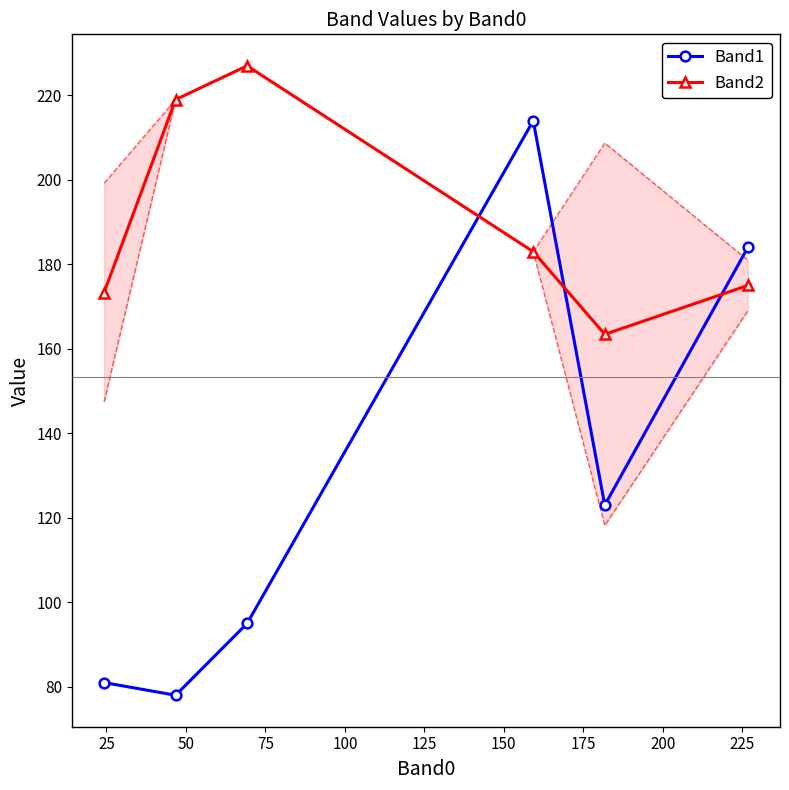

True or false: Band1 has more than 2 interior local peaks.

False